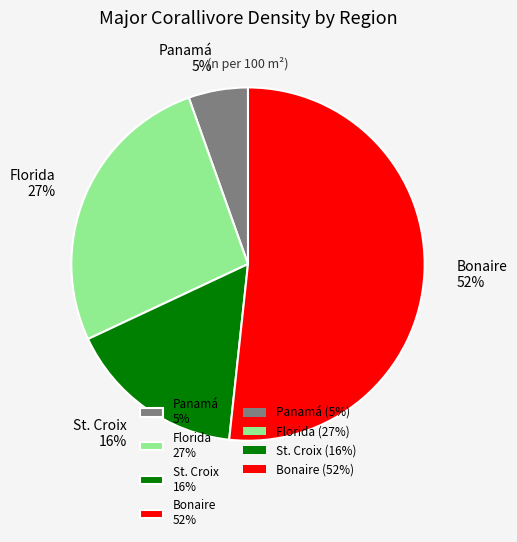

Does any single category account for the majority?

Yes